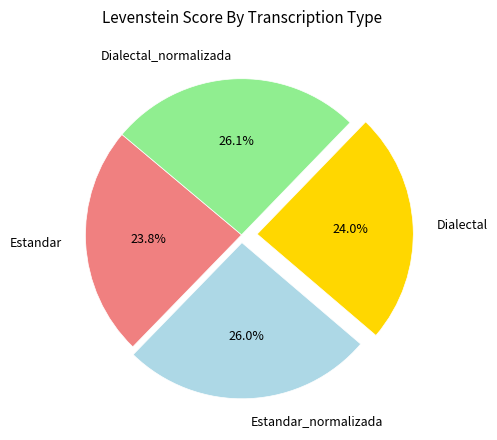

What percentage is NOT represented by Dialectal_normalizada?

73.9%